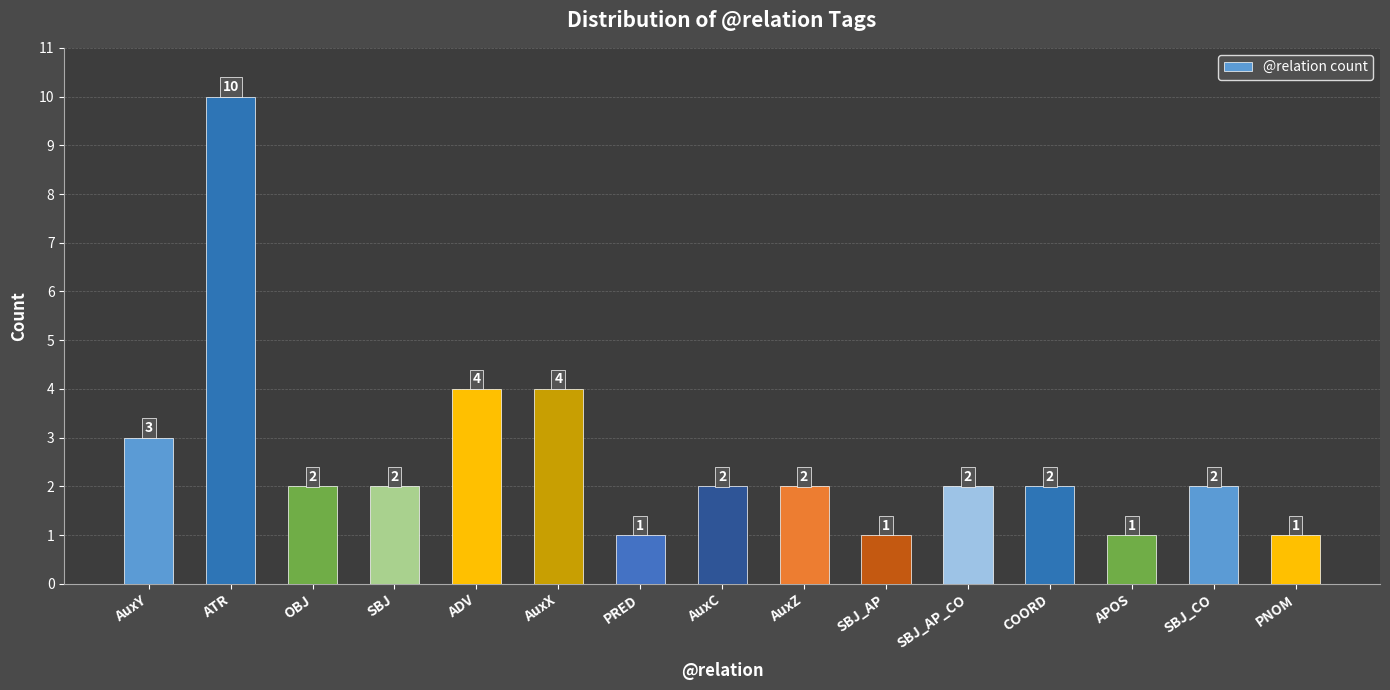

Reading right to left, transcribe all the data shown in this chart.

PNOM=1	SBJ_CO=2	APOS=1	COORD=2	SBJ_AP_CO=2	SBJ_AP=1	AuxZ=2	AuxC=2	PRED=1	AuxX=4	ADV=4	SBJ=2	OBJ=2	ATR=10	AuxY=3